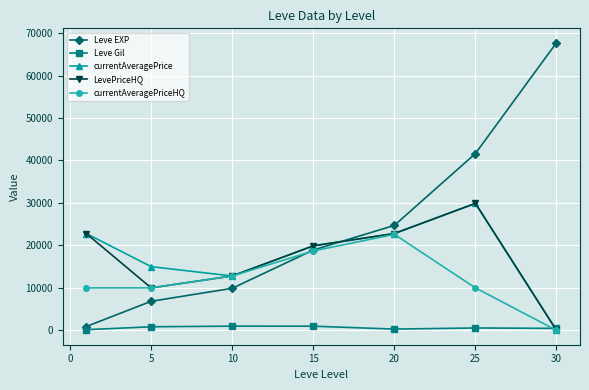

Which series has the largest range (max minus min)?

Leve EXP